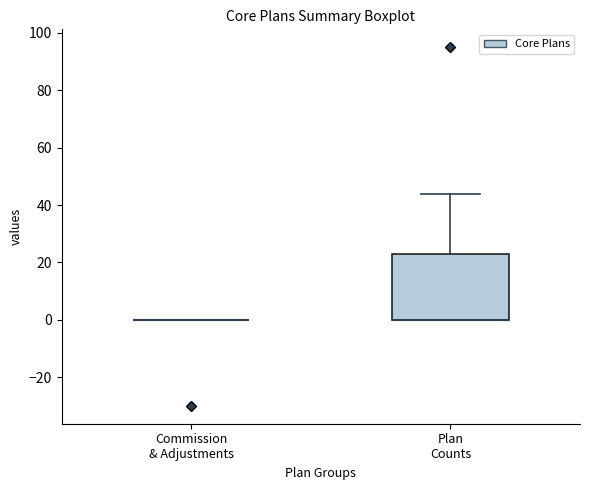

Where does the upper whisker of the box for Plan Counts end on the y-axis? The values are not printed on the chart, so give them approximately, as read against the axis.

44